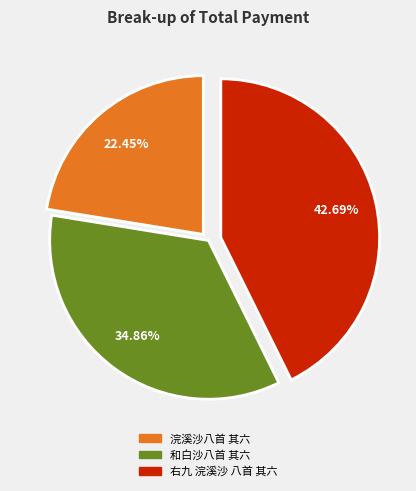

Which category has the smallest portion of the pie?

浣溪沙八首 其六